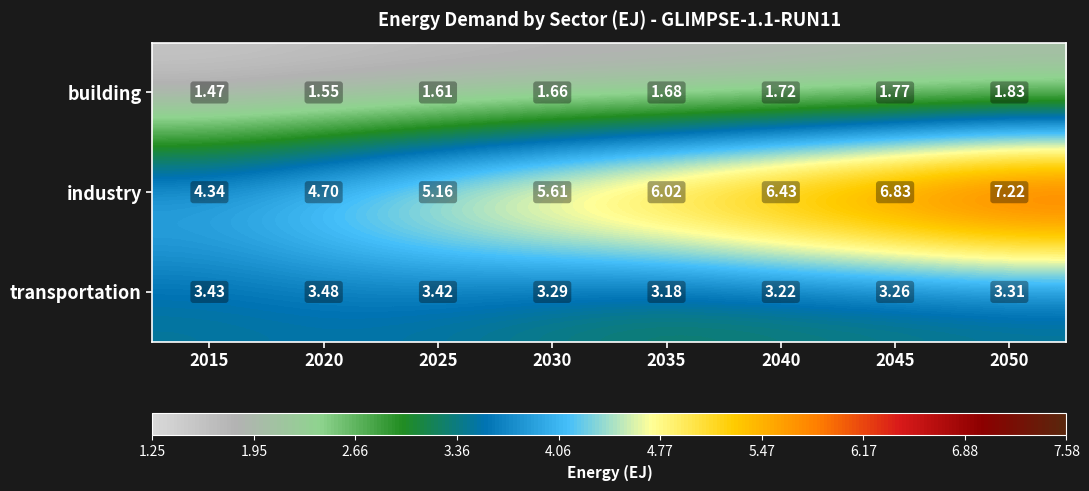

At which category does the chart reach its peak across all series?

2050